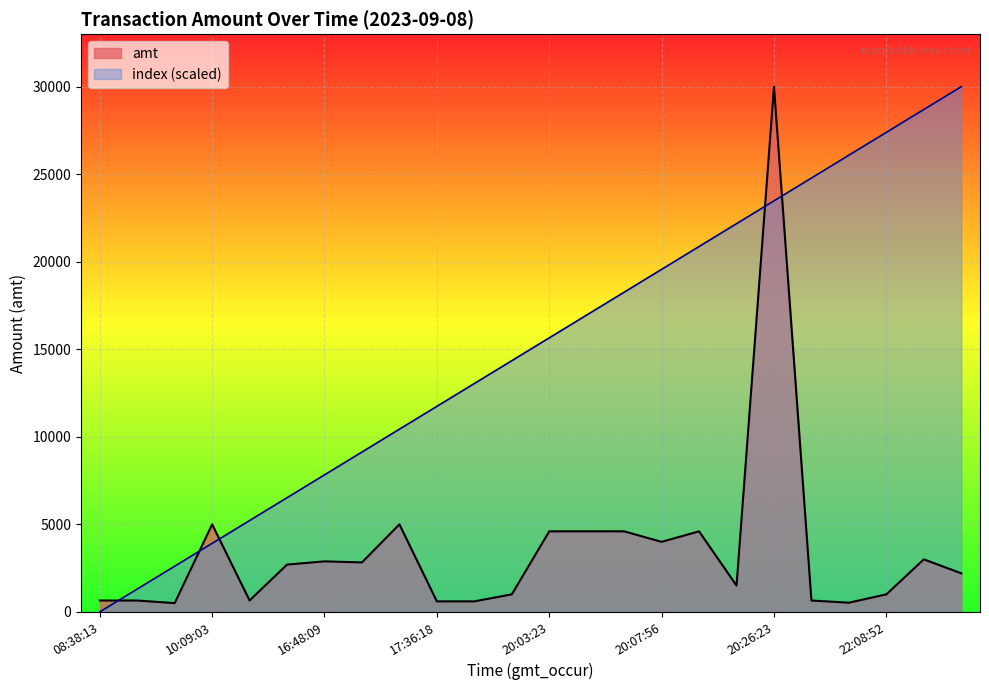

How many lines are shown in the chart?

2